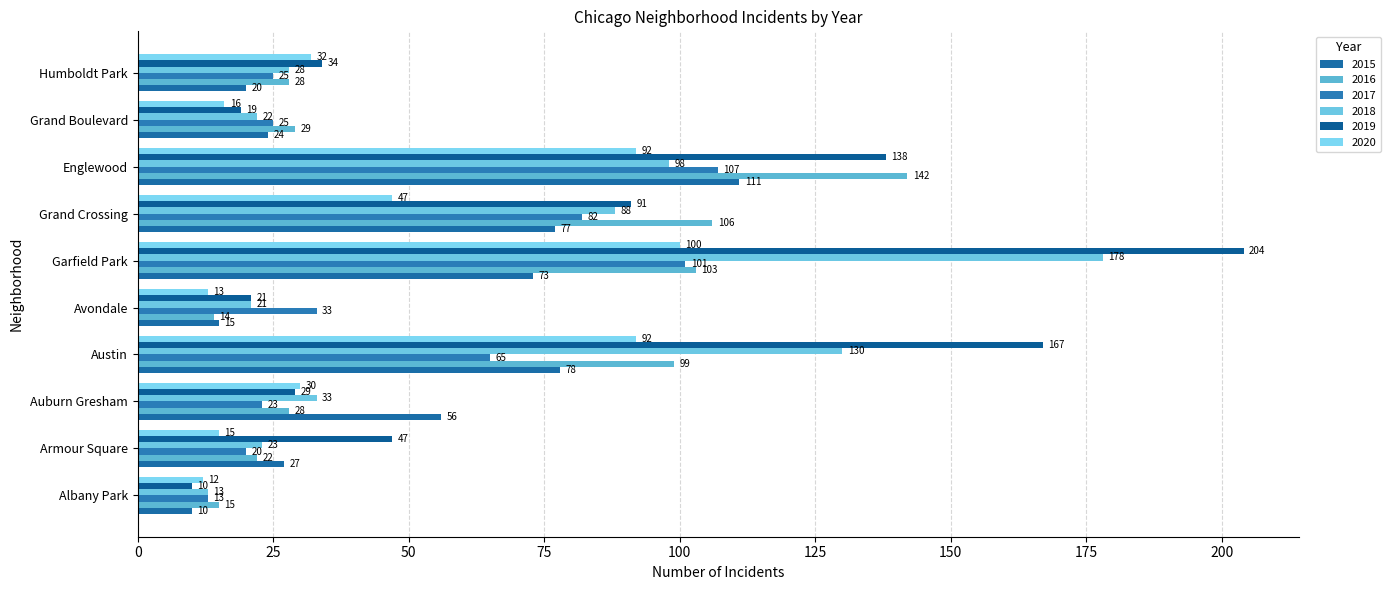

Count the number of categories in the chart.

10